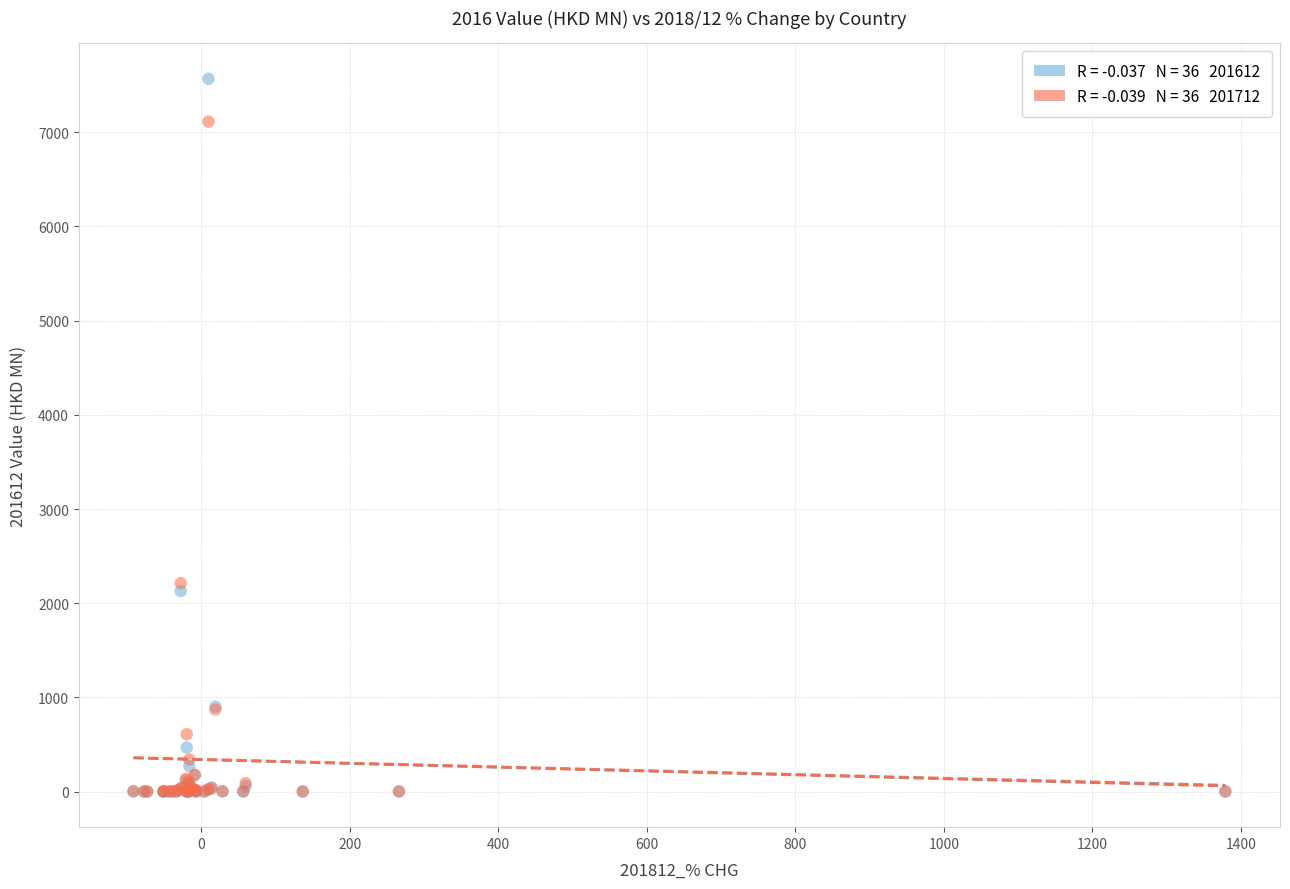

Across all series, what Y value is closest to 3784?

2212.3